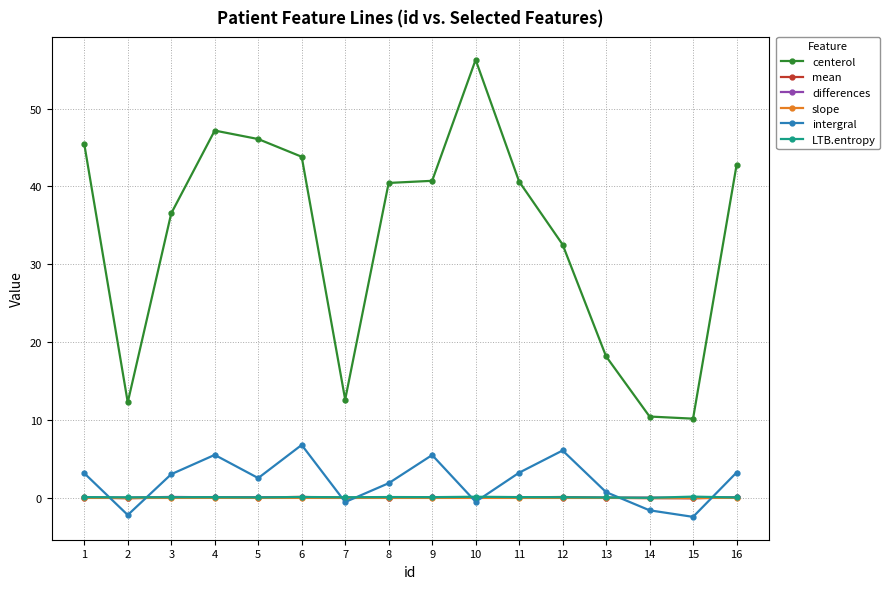

Which series has the largest range (max minus min)?

centerol